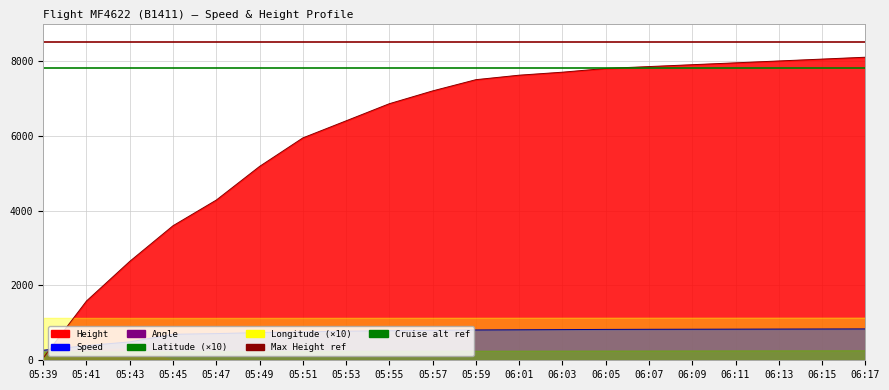

What is the difference between the maximum and minimum values in the Speed series?

569.5